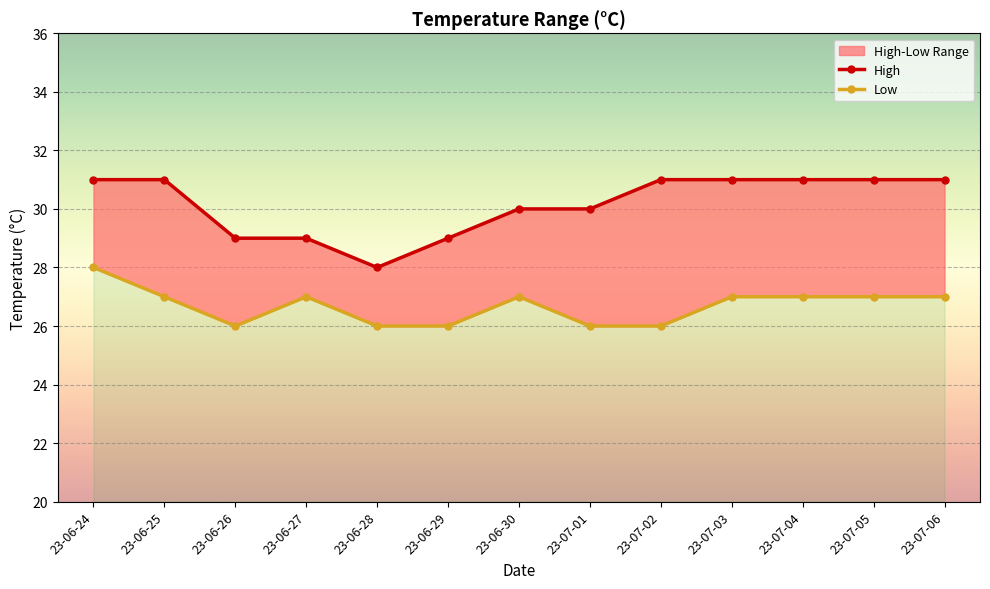

What is the spread (max minus min) of values at 23-07-02?

5